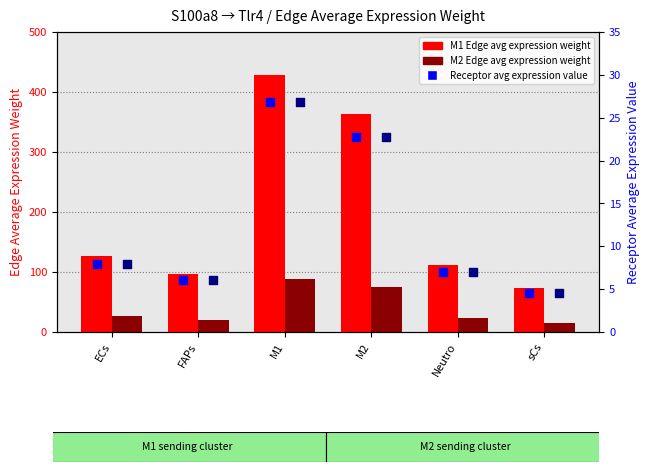

At which category is the sum across all series the highest?

M1